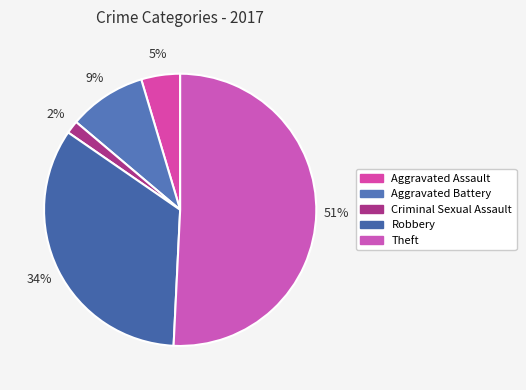

What is the largest slice in the pie chart?

Theft